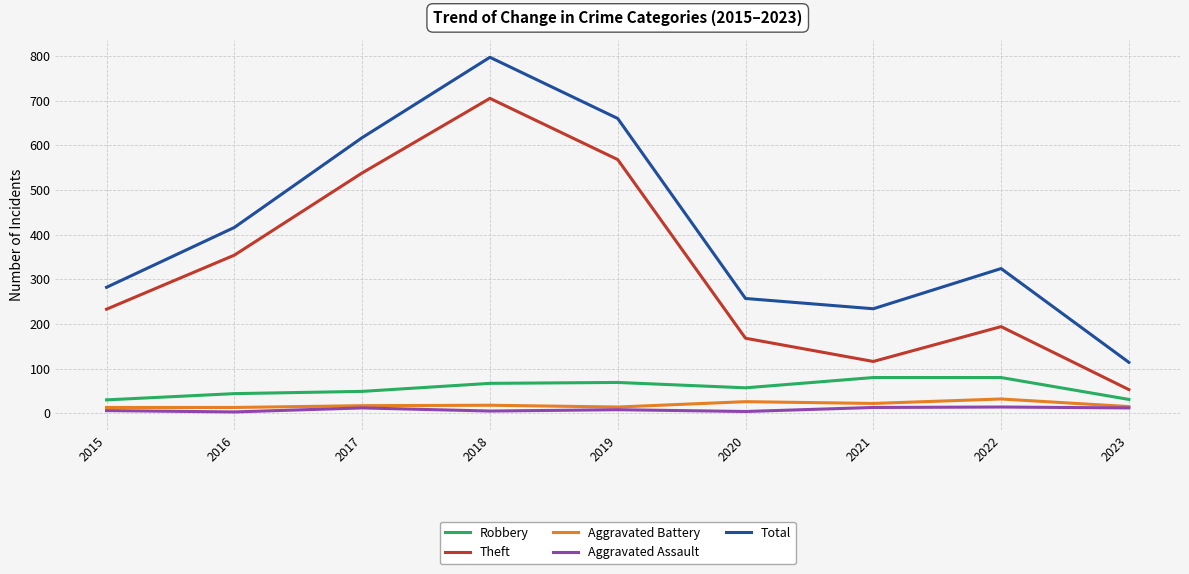

What is the minimum value shown in the chart?

3